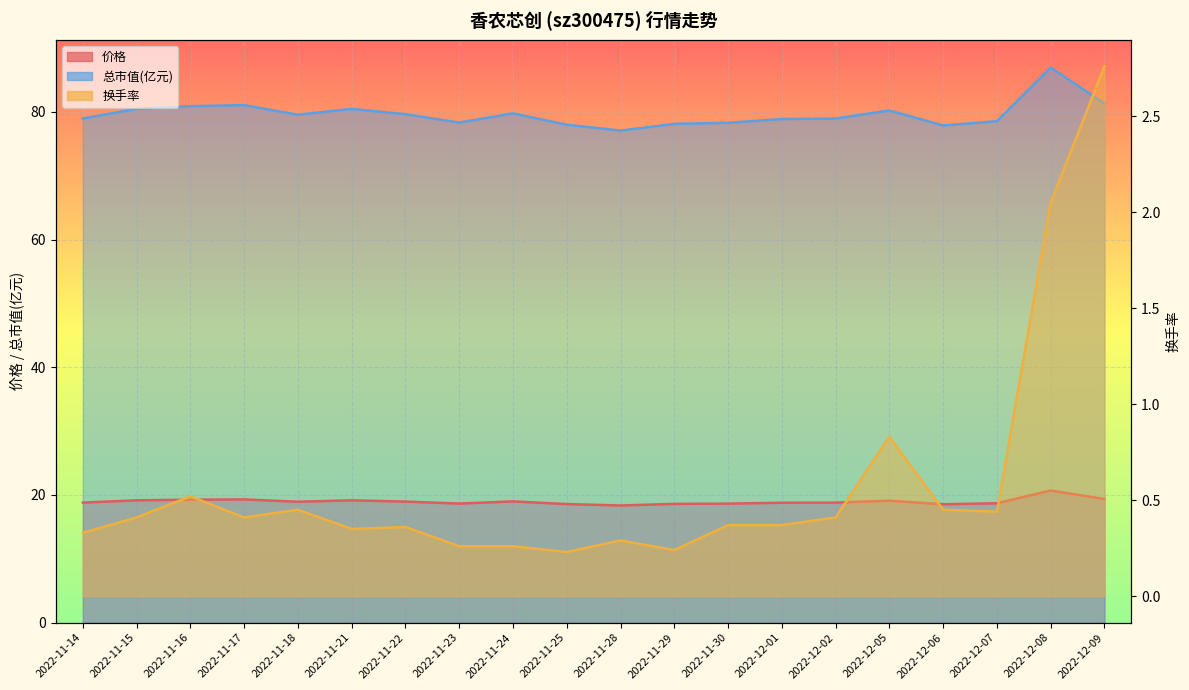

List the series in order of their peak value, lowest first.

换手率, 价格, 总市值(亿元)